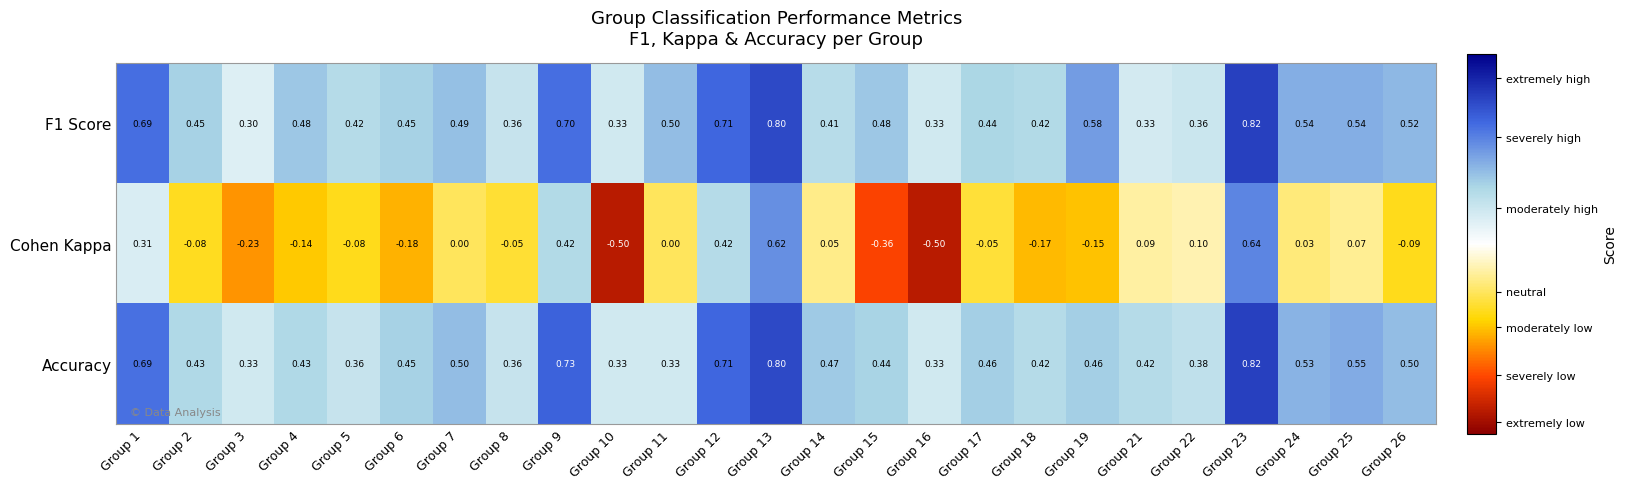

Count the number of data series in this chart.

3